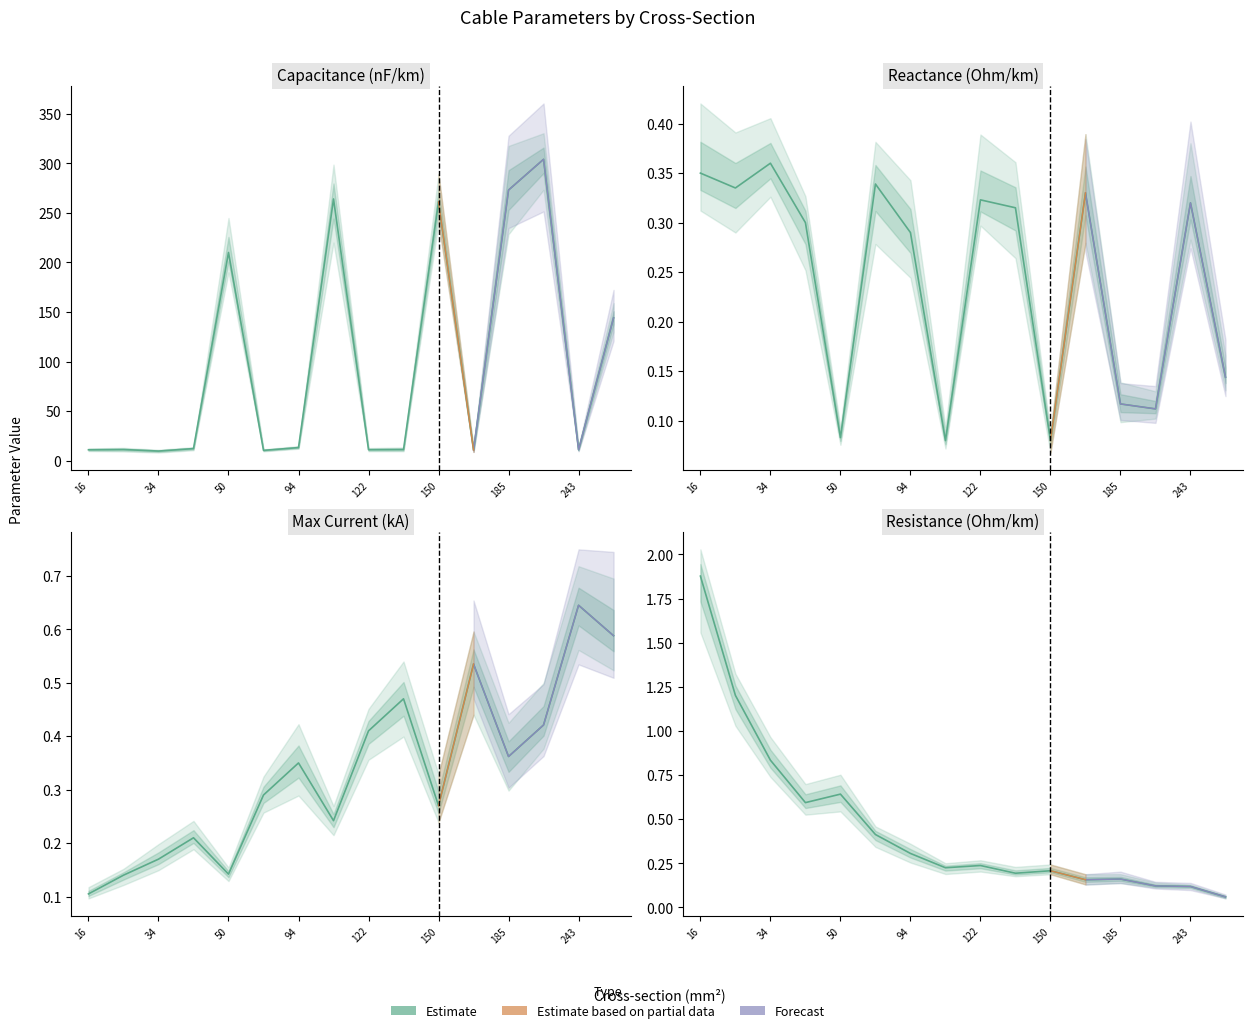

What is the difference between the second highest and minimum values in the Forecast series?

0.1